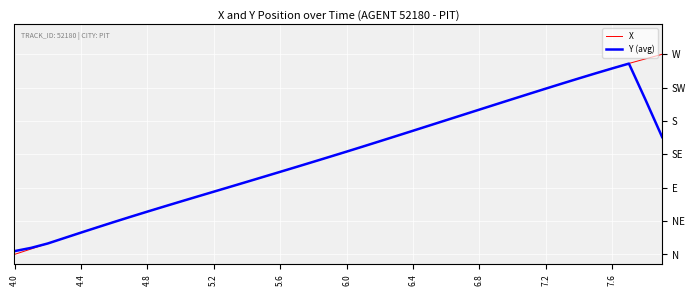

List the series in order of their peak value, highest first.

X, Y (avg)